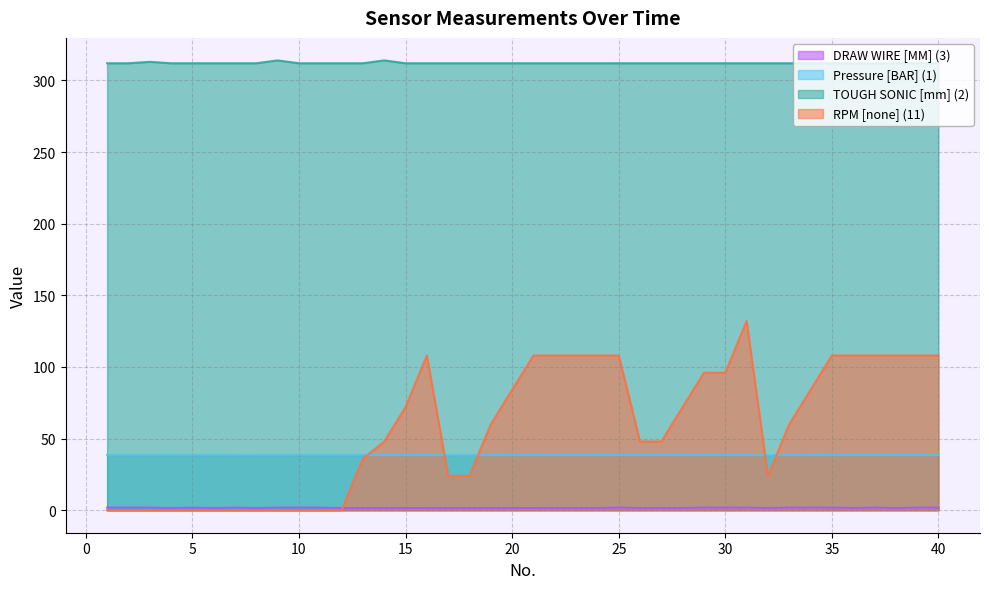

At how many categories does at least one series exceed 89?

40